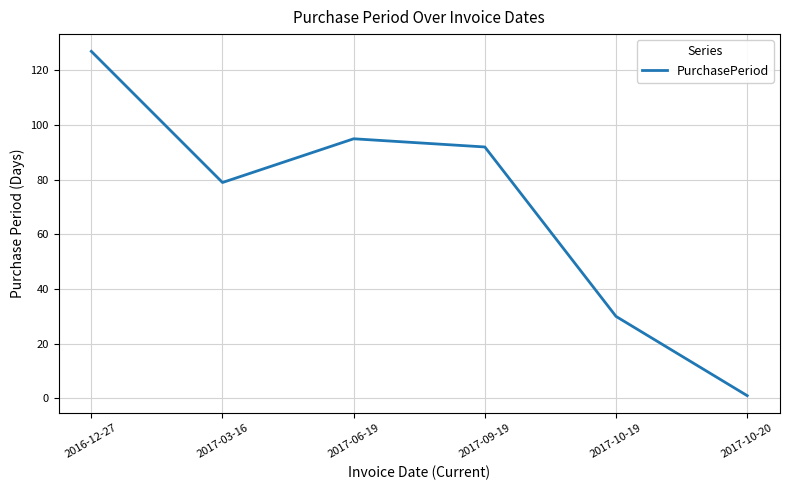

What is the smallest value displayed?

1